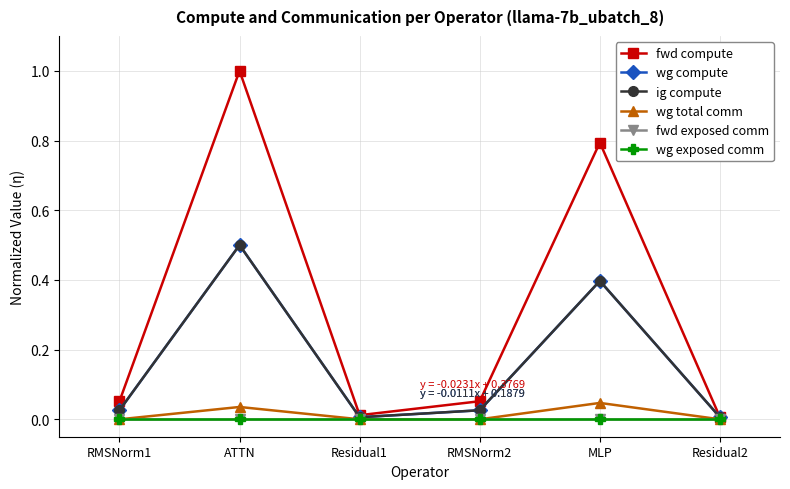

Reading left to right, what are all the values shown in this chart?

fwd compute: RMSNorm1=0.1	ATTN=1.0	Residual1=0.0	RMSNorm2=0.1	MLP=0.8	Residual2=0.0
wg compute: RMSNorm1=0.0	ATTN=0.5	Residual1=0.0	RMSNorm2=0.0	MLP=0.4	Residual2=0.0
ig compute: RMSNorm1=0.0	ATTN=0.5	Residual1=0.0	RMSNorm2=0.0	MLP=0.4	Residual2=0.0
wg total comm: RMSNorm1=0.0	ATTN=0.0	Residual1=0.0	RMSNorm2=0.0	MLP=0.0	Residual2=0.0
fwd exposed comm: RMSNorm1=0.0	ATTN=0.0	Residual1=0.0	RMSNorm2=0.0	MLP=0.0	Residual2=0.0
wg exposed comm: RMSNorm1=0.0	ATTN=0.0	Residual1=0.0	RMSNorm2=0.0	MLP=0.0	Residual2=0.0